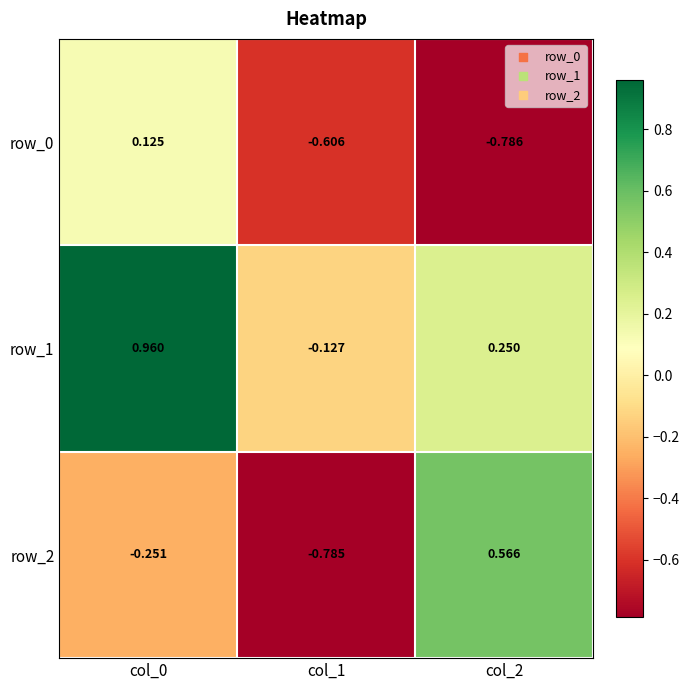

Between col_1 and col_0, which is larger?

col_0